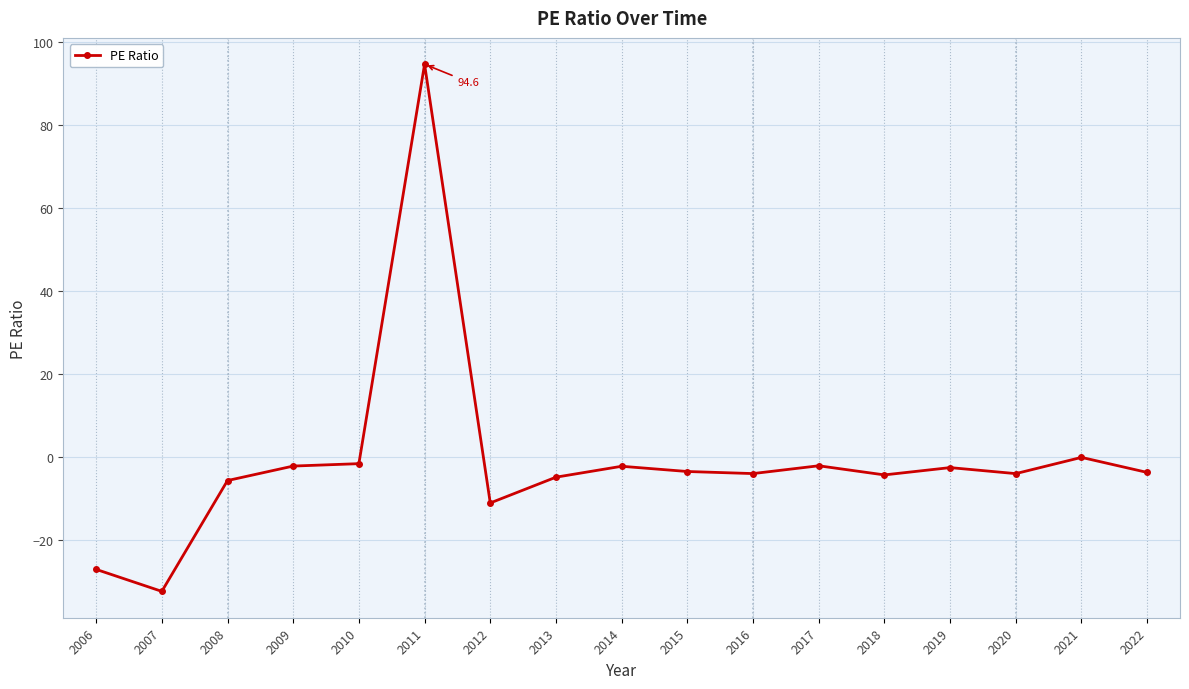

At which category does the chart reach its peak across all series?

2011